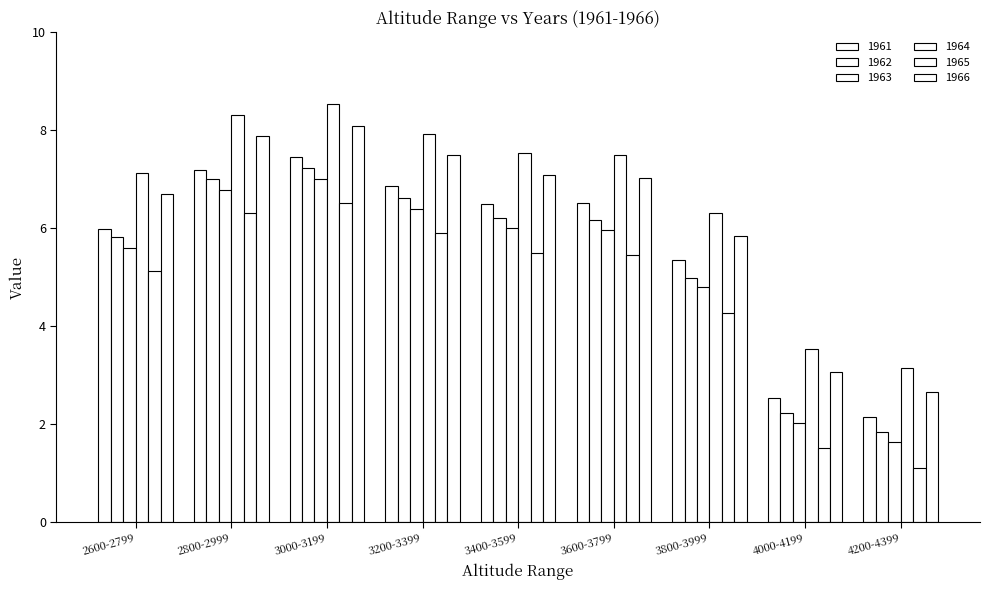

Which series changed the most between 3600-3799 and 3800-3999?

1966